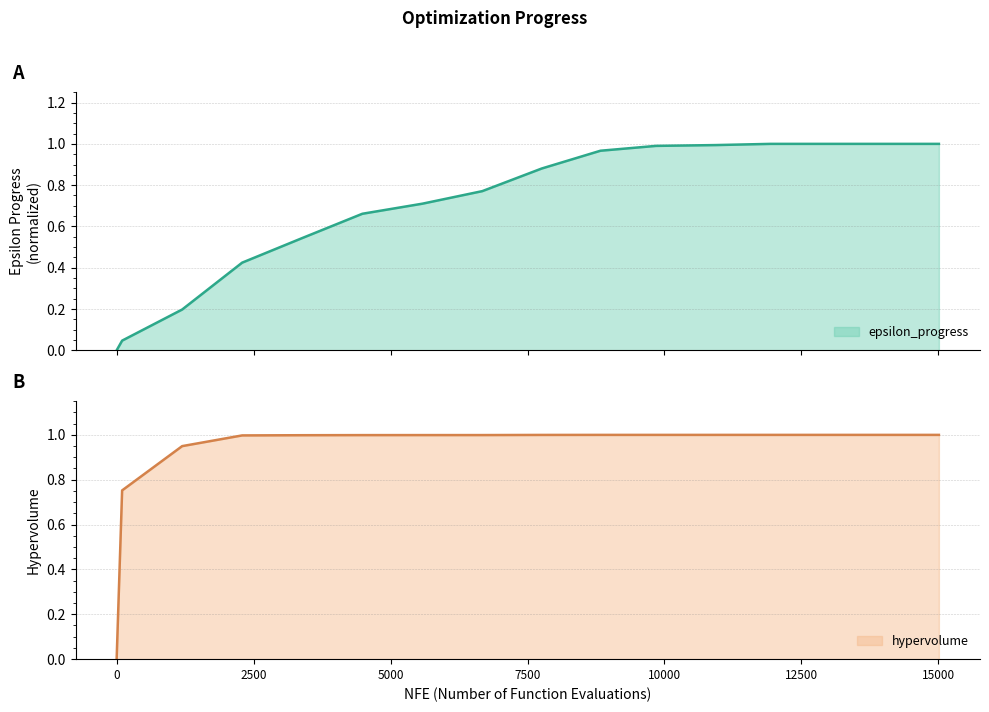

The hypervolume series shows 1.0 at 6674. True or false?

True